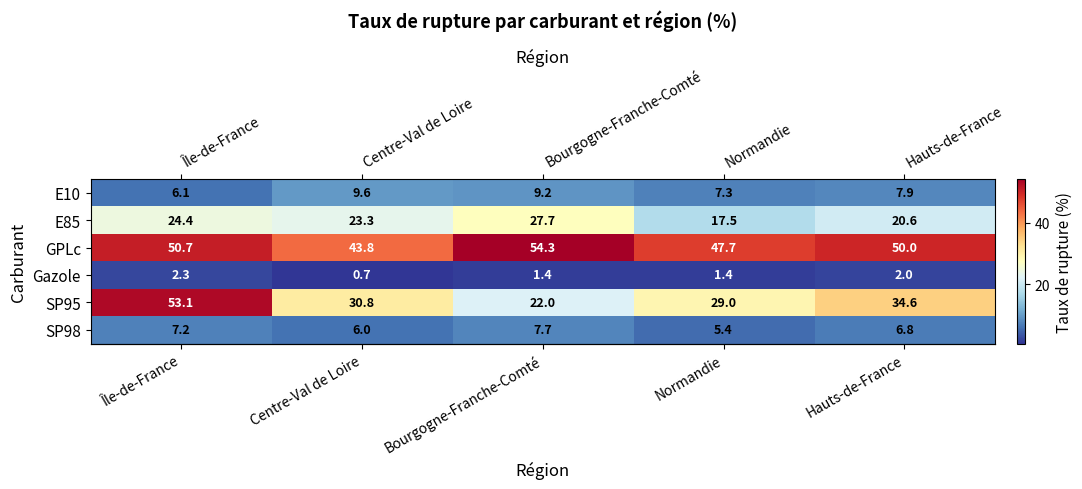

Is it true that E10 equals 11.0 at Normandie?

False